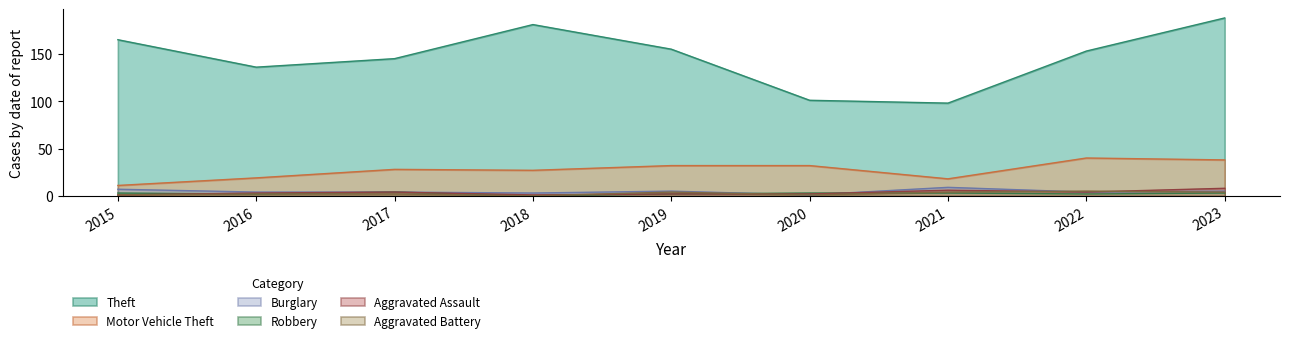

Reading left to right, list all the values displayed in this chart.

Theft: 165	136	145	181	155	101	98	153	188
Motor Vehicle Theft: 11	19	28	27	32	32	18	40	38
Burglary: 7	4	4	3	5	1	9	4	5
Robbery: 3	2	4	0	2	3	3	2	3
Aggravated Assault: 1	3	4	1	2	2	6	4	8
Aggravated Battery: 1	2	2	0	4	1	4	5	4